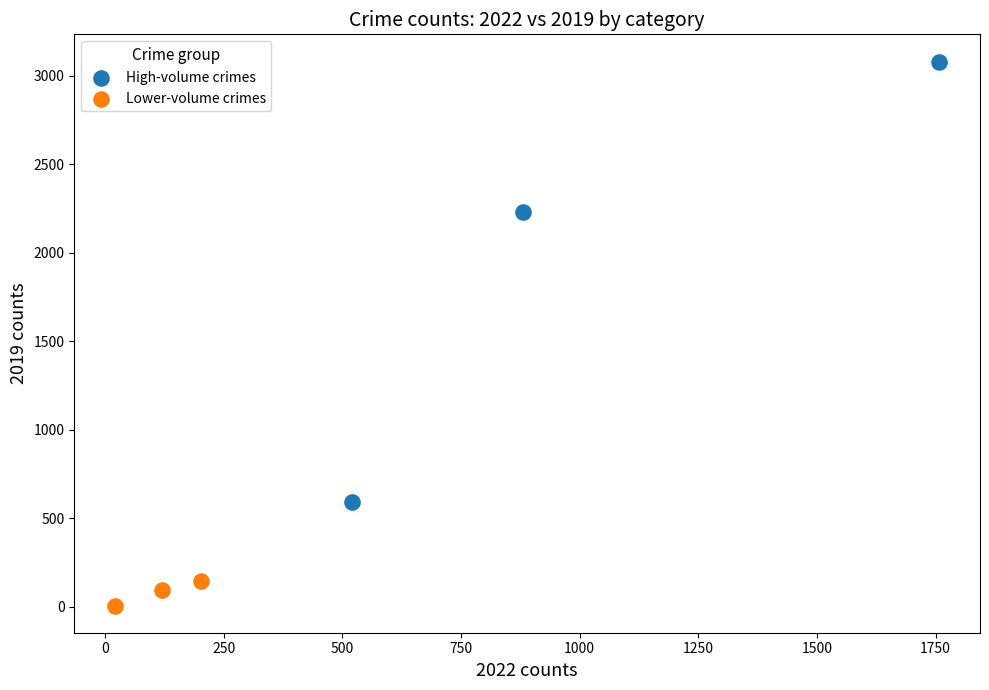

Which series has the largest Y range (max minus min)?

High-volume crimes